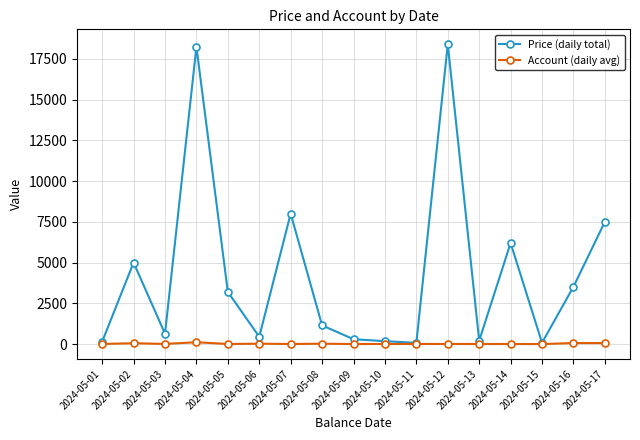

Rank the series at 2024-05-07 from lowest to highest value.

Account (daily avg), Price (daily total)